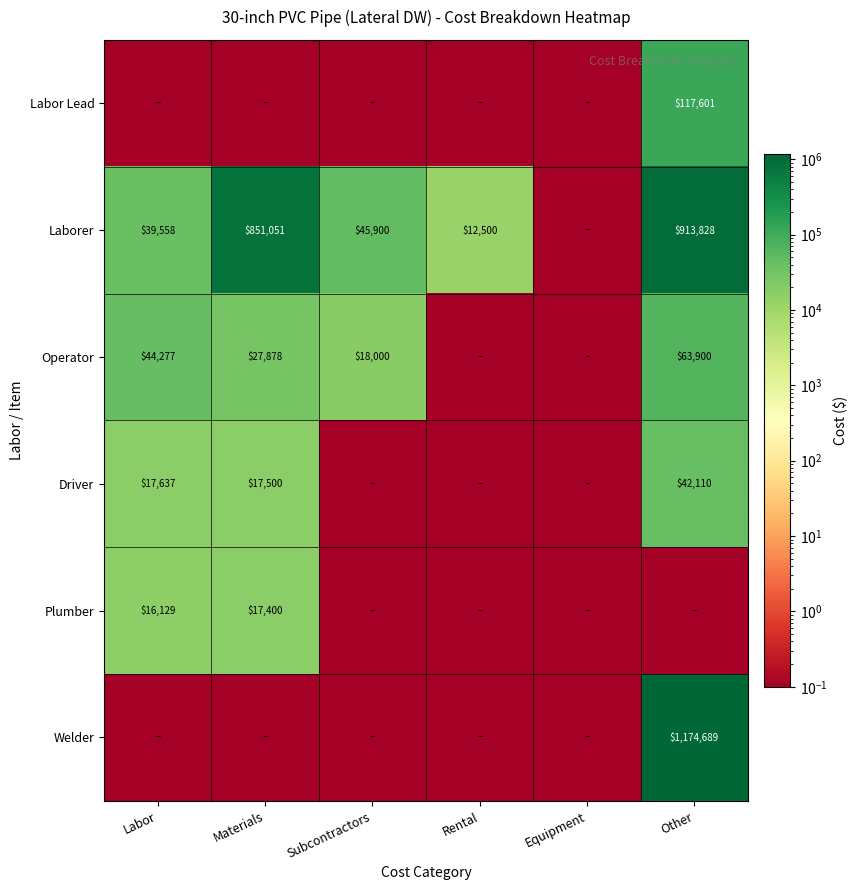

Which category has the highest value across all series?

Other